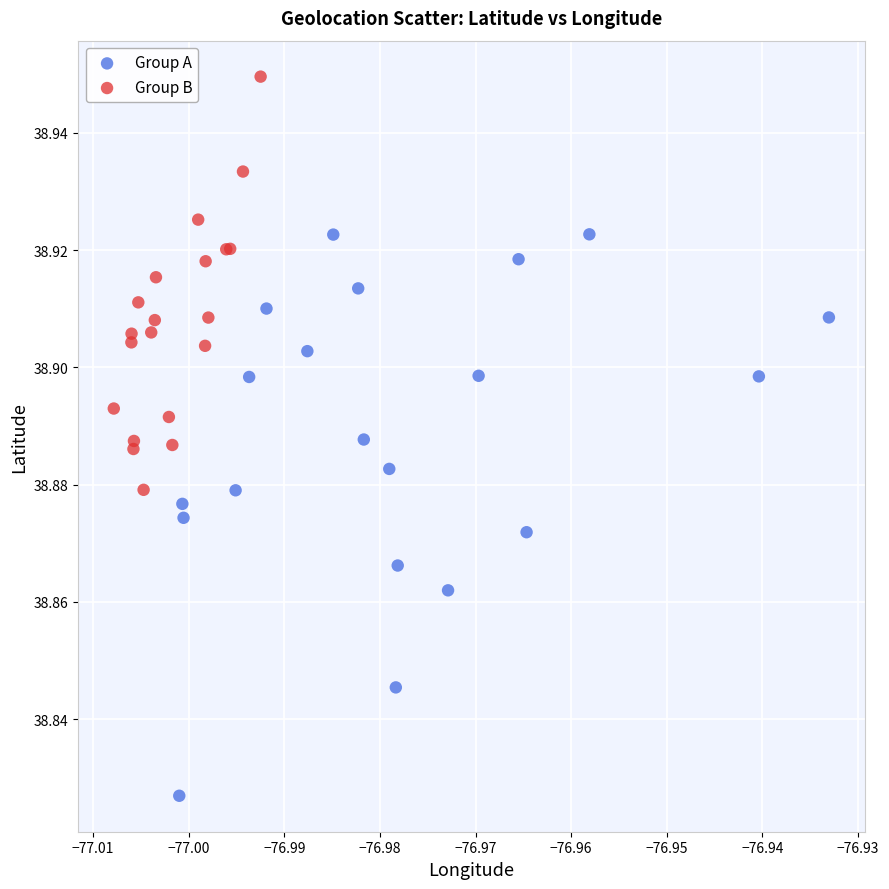

What are all the series names shown in the legend?

Group A, Group B